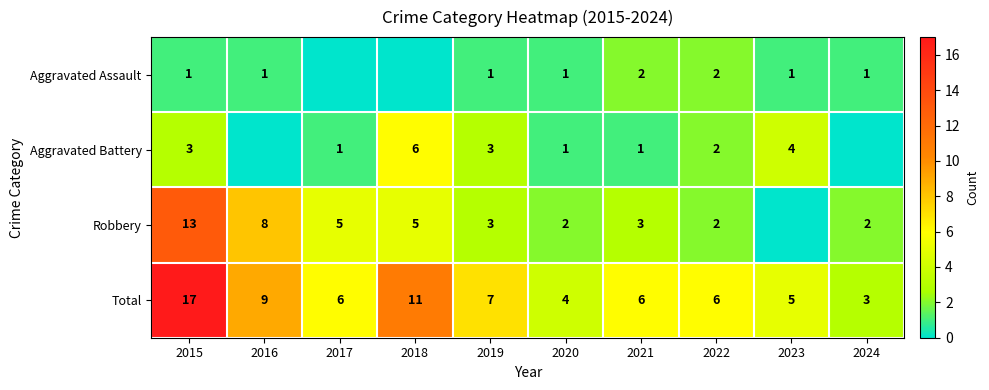

What is the spread (max minus min) of values at 2022?

4